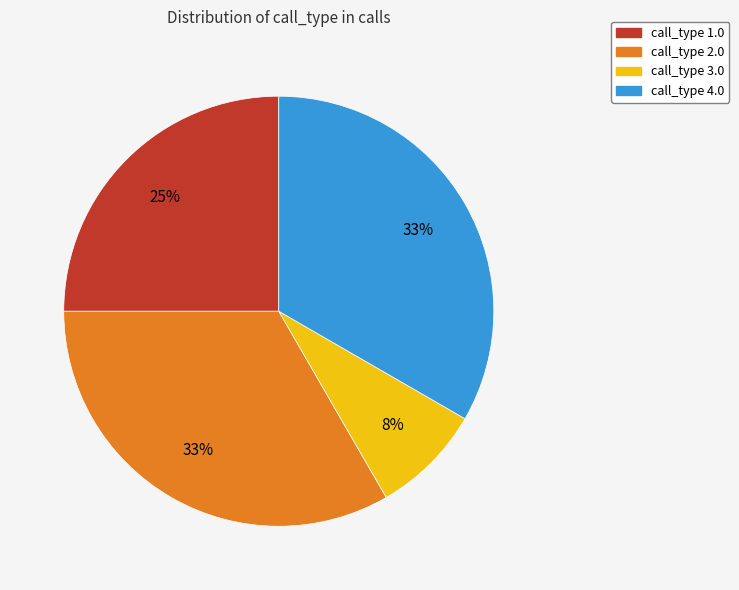

To the nearest percent, what is the average slice percentage?

25%